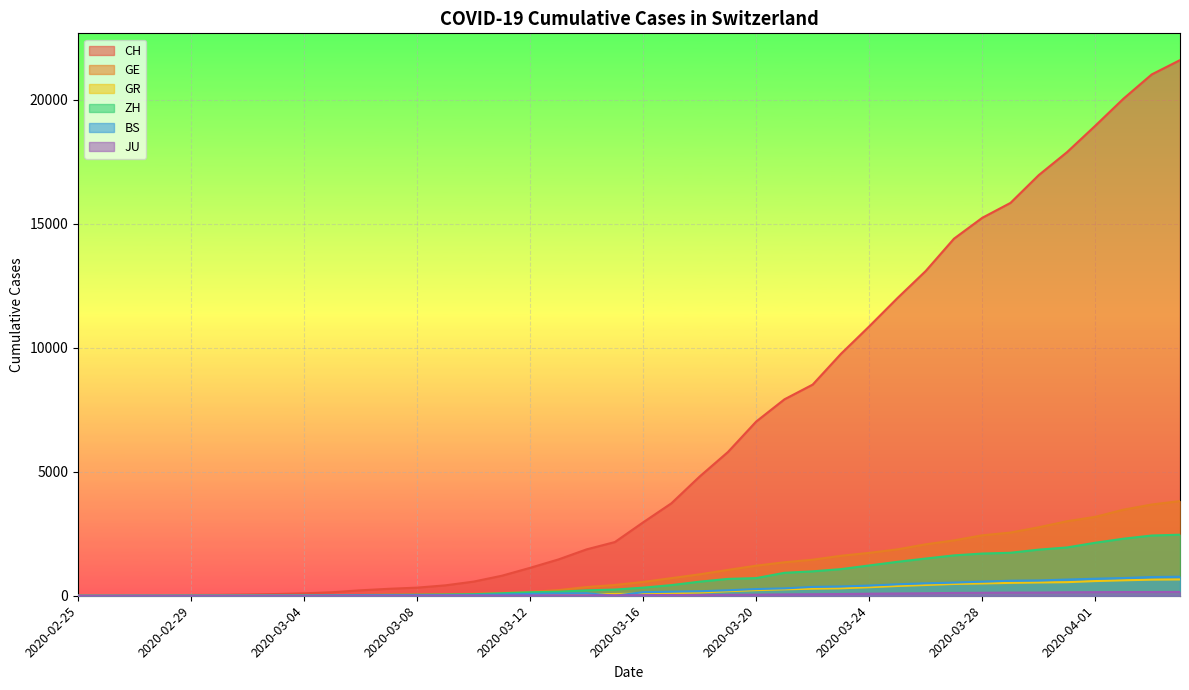

What is the difference between the second highest and second lowest values in the GE series?

3677